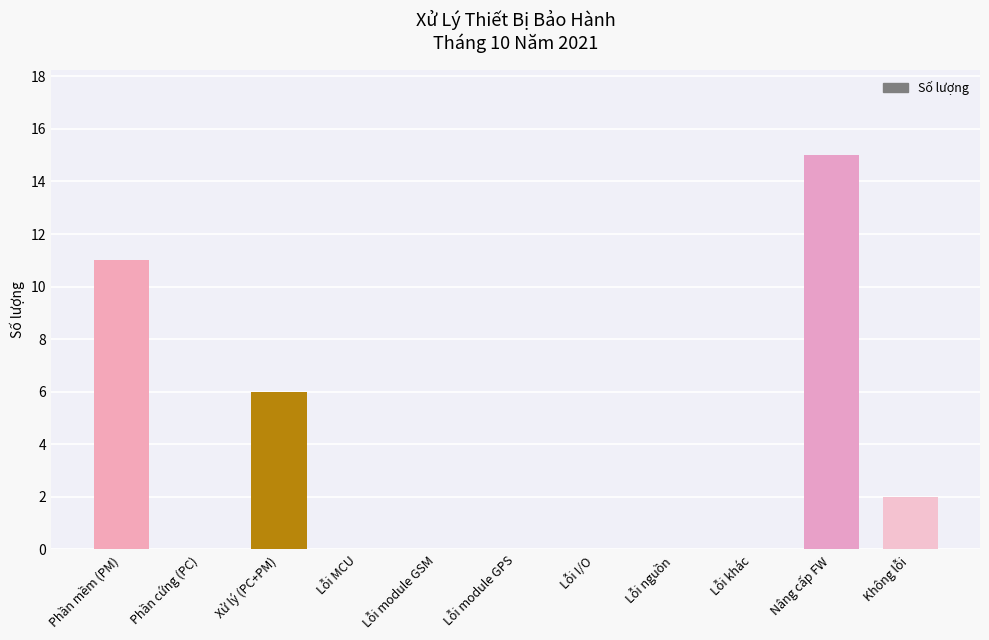

Where is the data nearest to the value 7?

Xử lý (PC+PM)